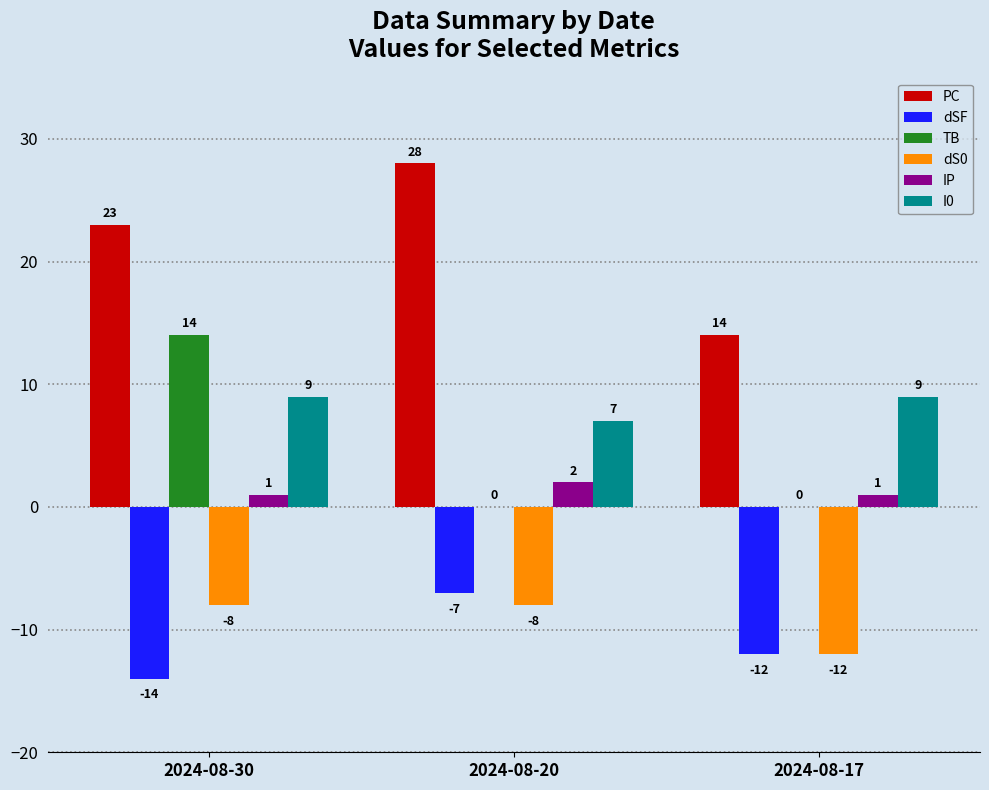

How many I0 values are between 7 and 9?

3